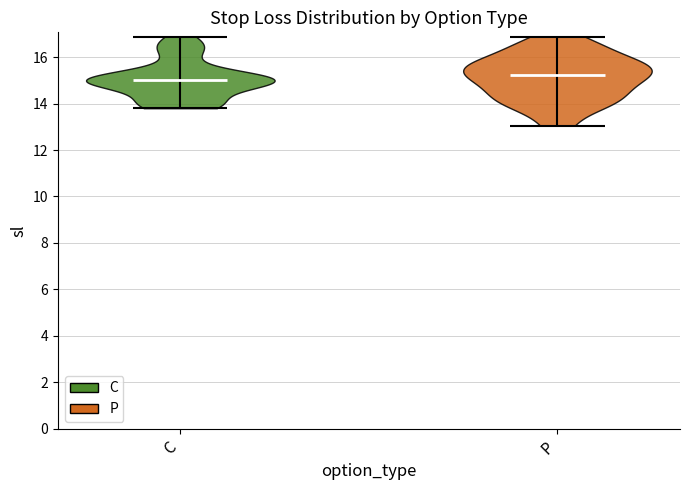

Where does the median line of the violin for C sit on the y-axis? The values are not printed on the chart, so give them approximately, as read against the axis.

15.0